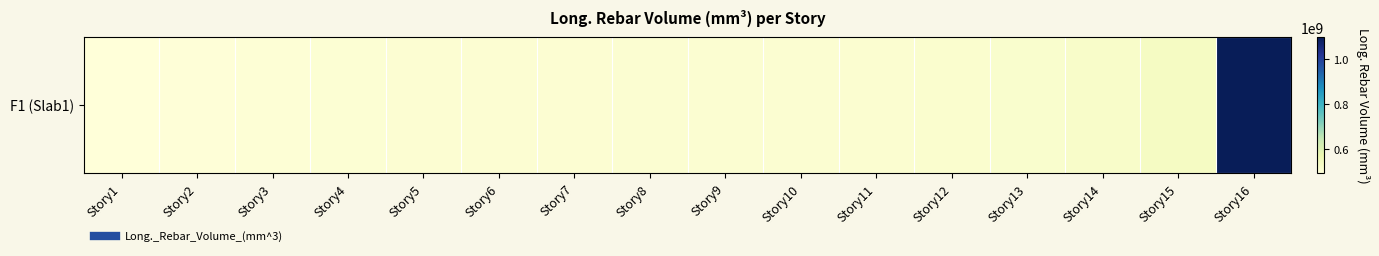

Which has a higher value, Story11 or Story7?

Story11